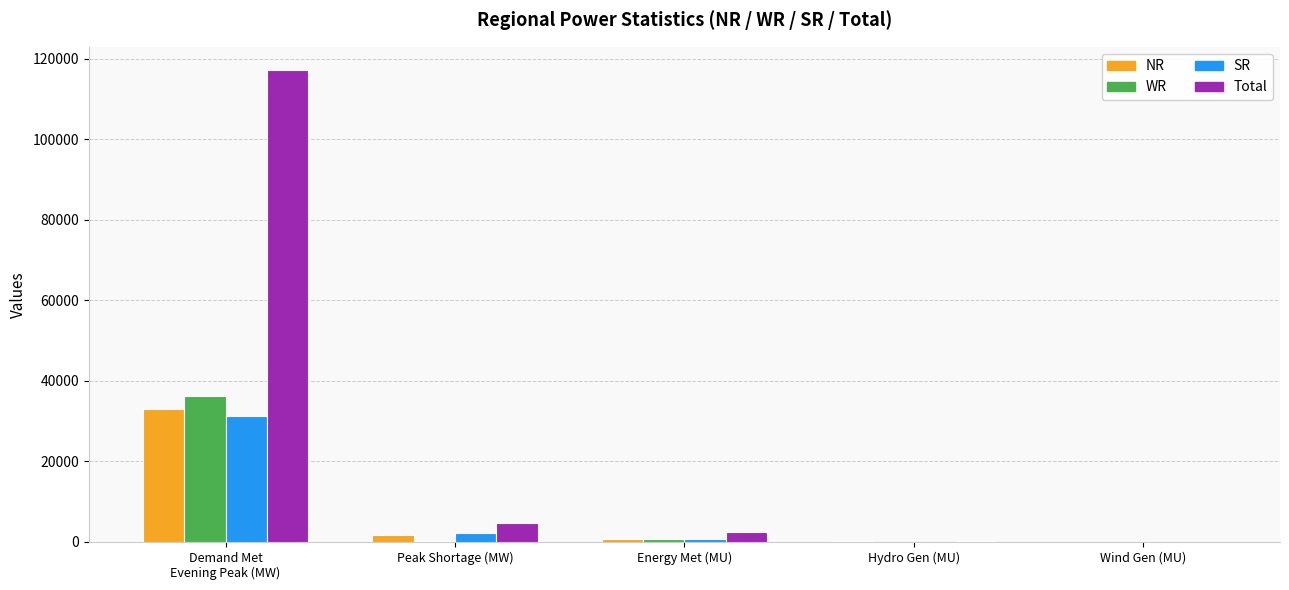

At which label is WR closest to 18172?

Energy Met (MU)